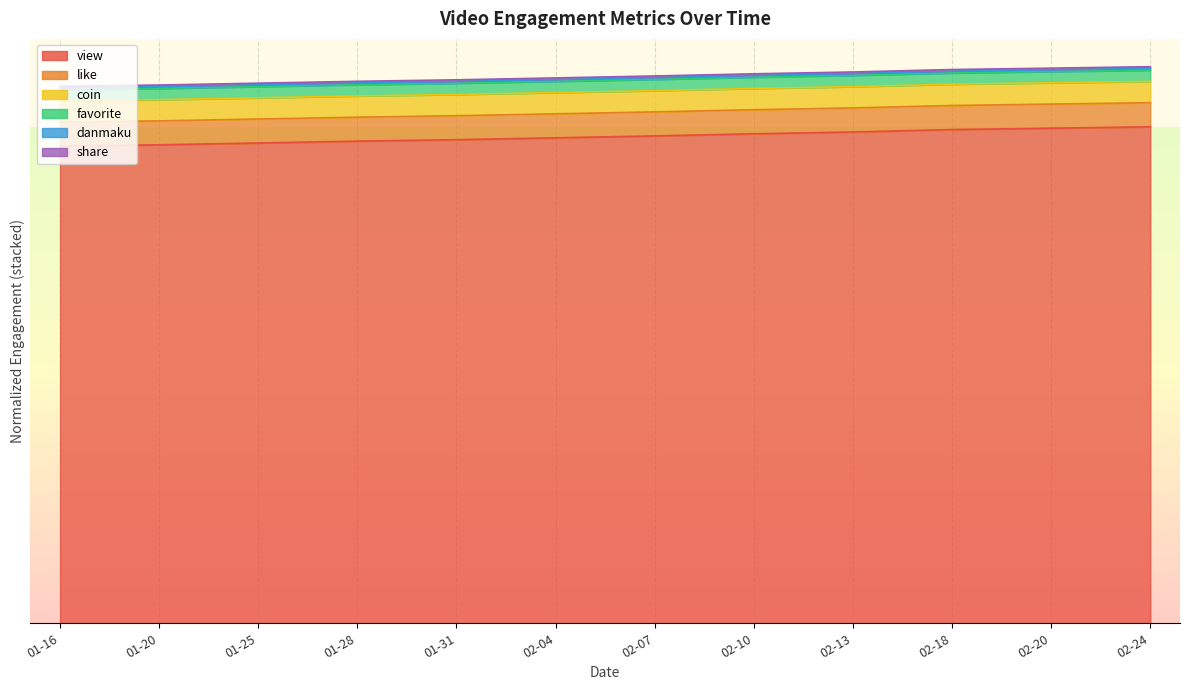

At which label is view closest to 0?

01-16